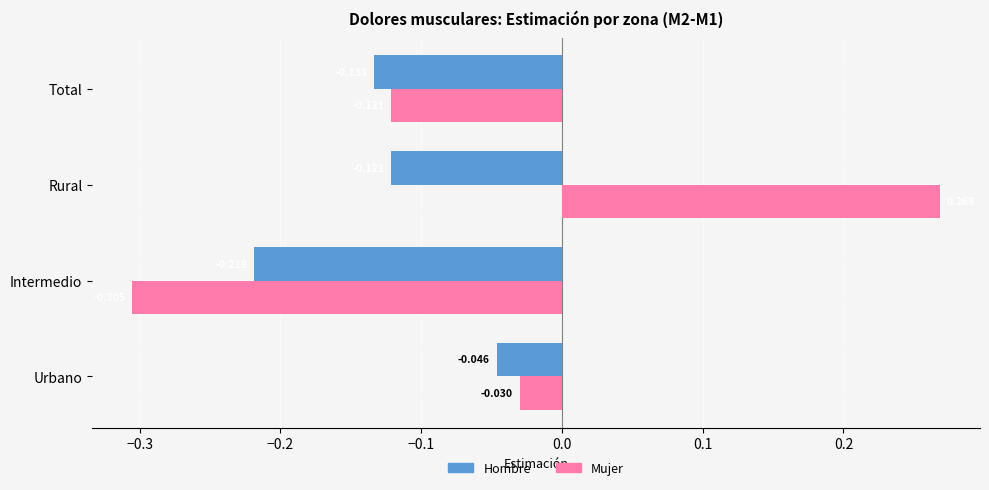

List the series in order of their peak value, lowest first.

Hombre, Mujer